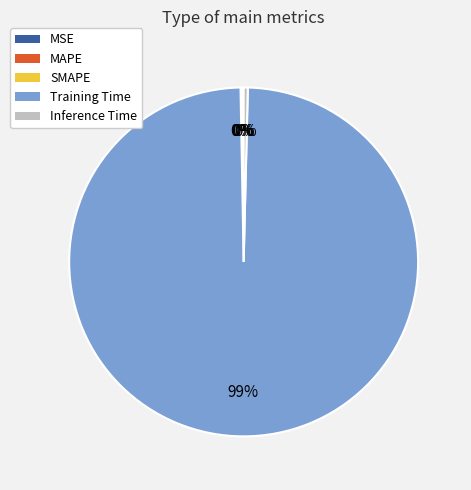

Does any single category account for the majority?

Yes